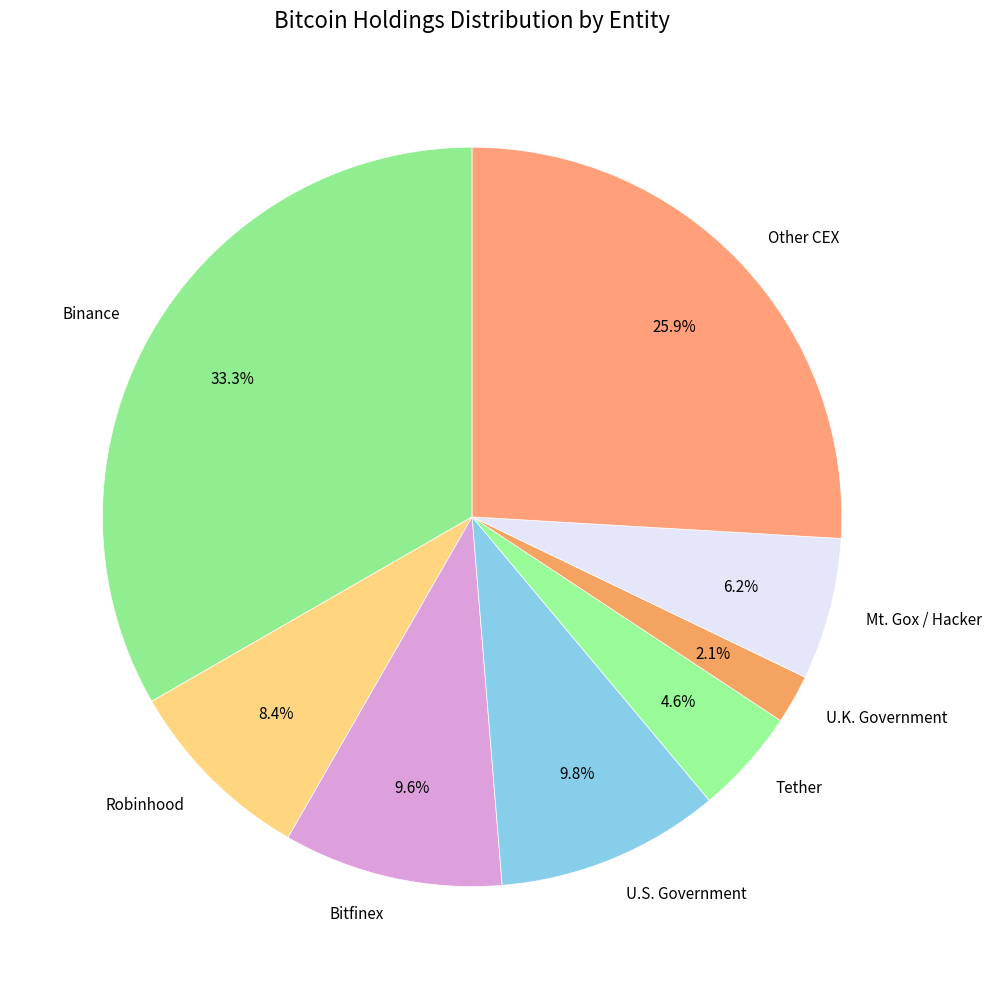

Count the number of slices in the pie.

8